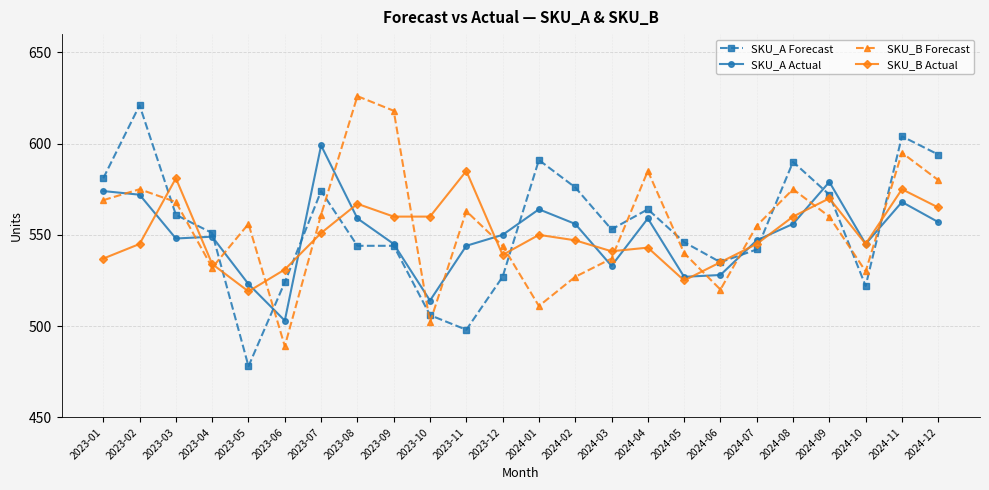

Which series has the largest range (max minus min)?

SKU_A Forecast